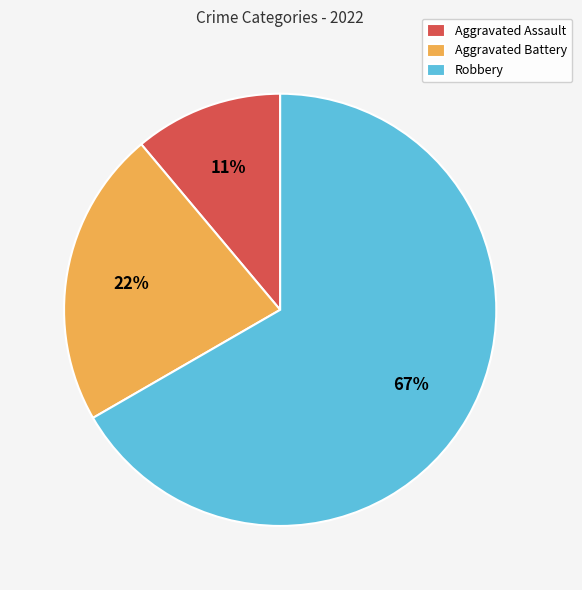

To the nearest percent, what is the difference between the Aggravated Battery and Aggravated Assault slice percentages?

11%